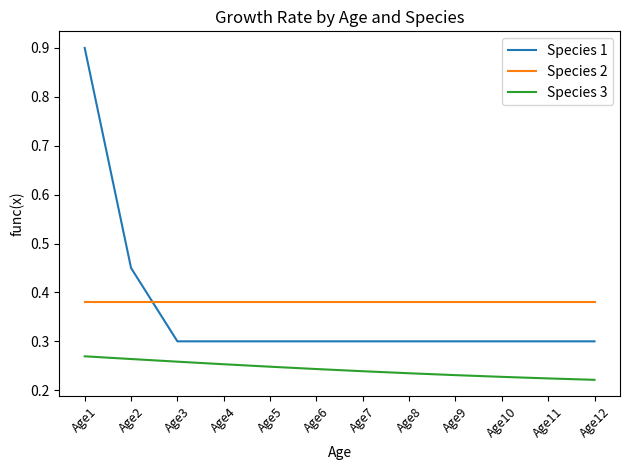

Which series has the largest range (max minus min)?

Species 1